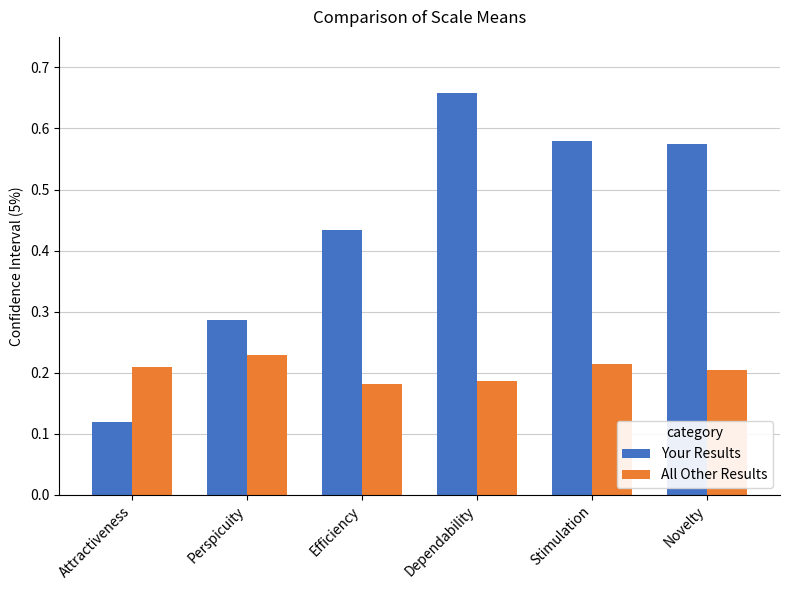

At which label does All Other Results reach its peak?

Perspicuity